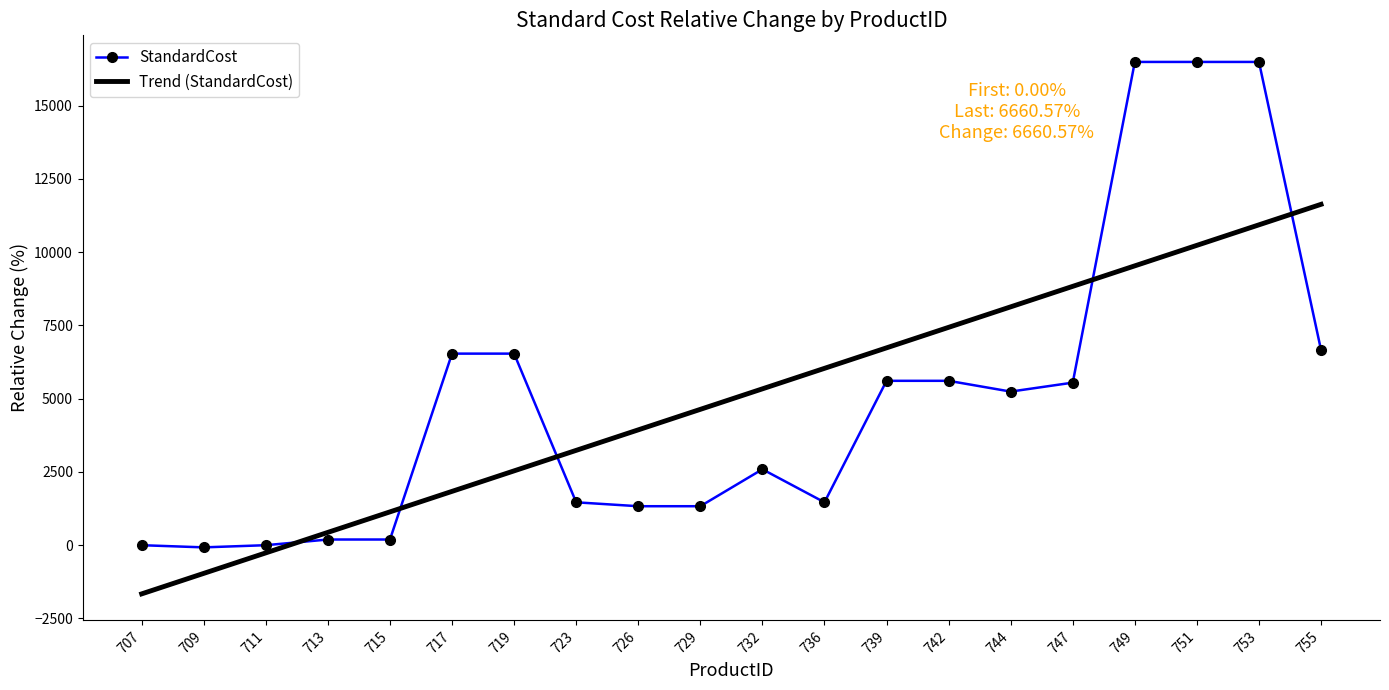

What is the spread (max minus min) of values at 751?

6258.9